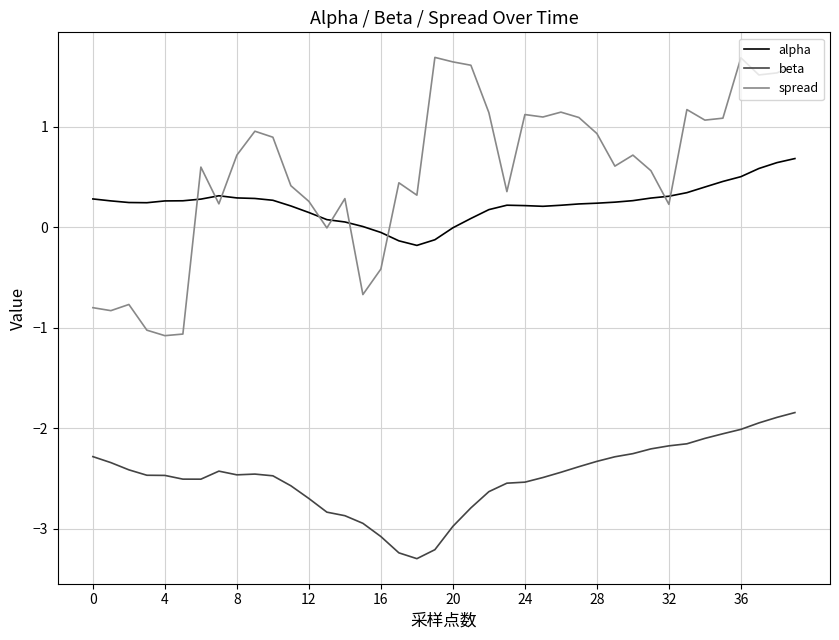

Which series has the widest spread of values?

spread